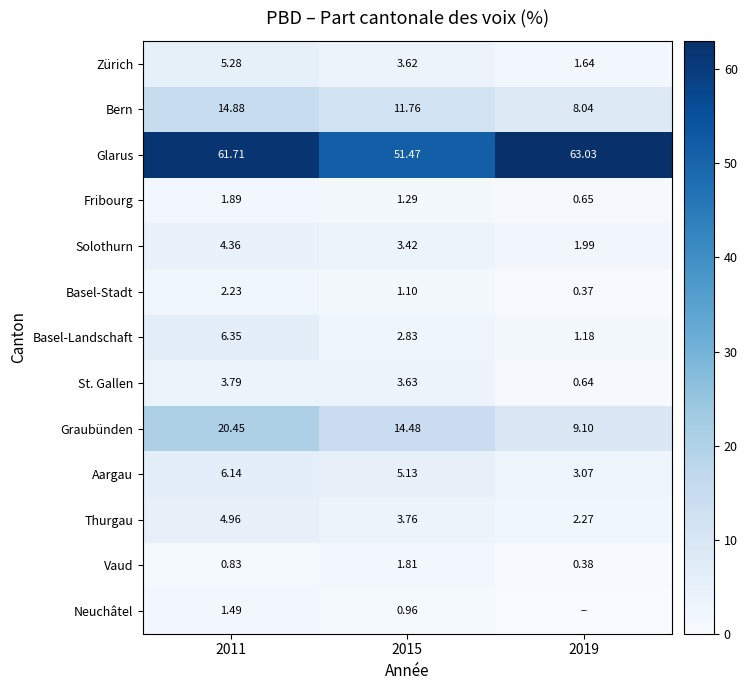

Where is Aargau nearest to the value 4?

2019